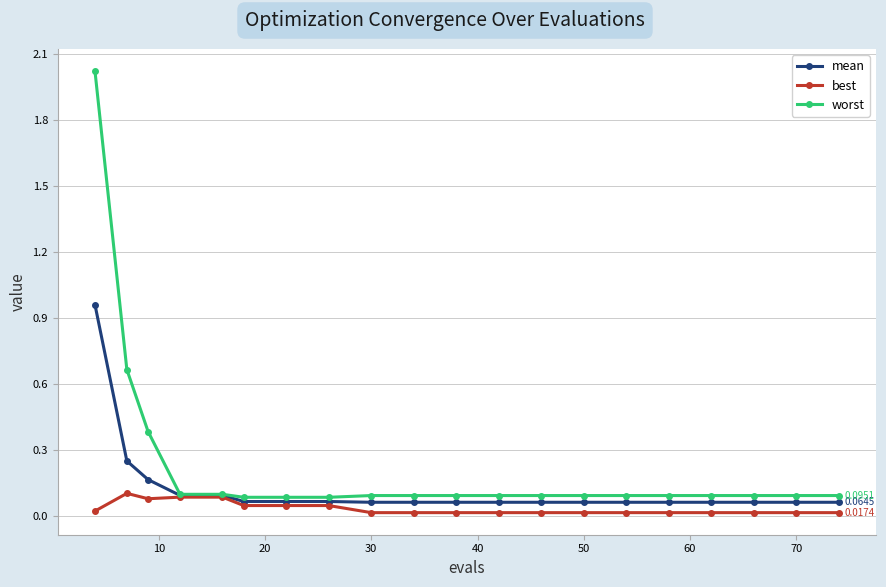

What are all the series names shown in the legend?

mean, best, worst